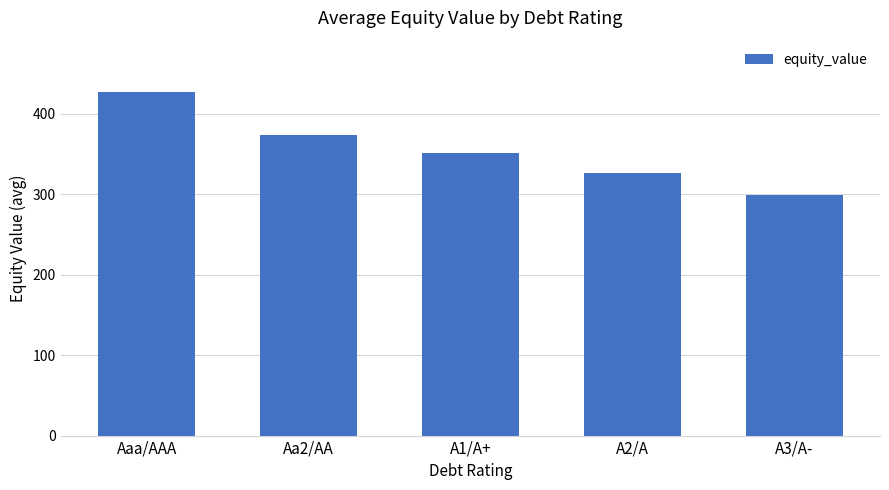

Count the number of values greater than 351.

3